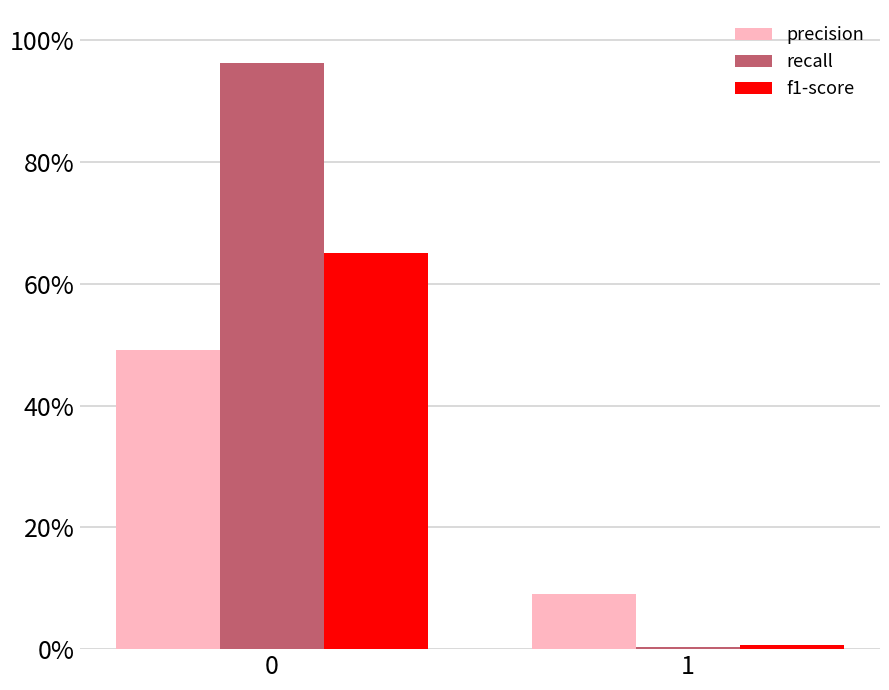

Between 0 and 1, which series saw the biggest shift?

recall